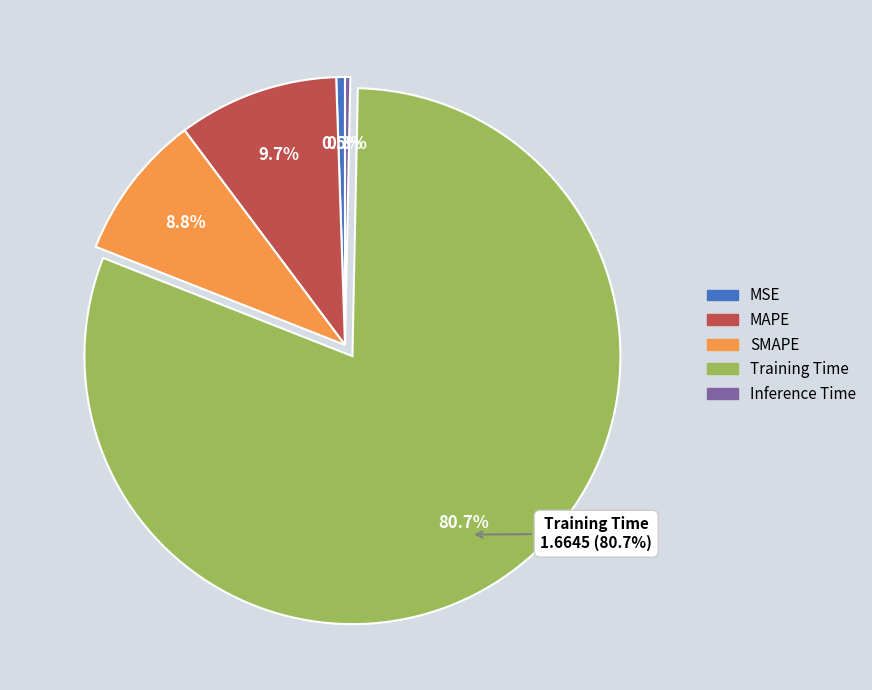

Between Training Time and MSE, which is larger?

Training Time